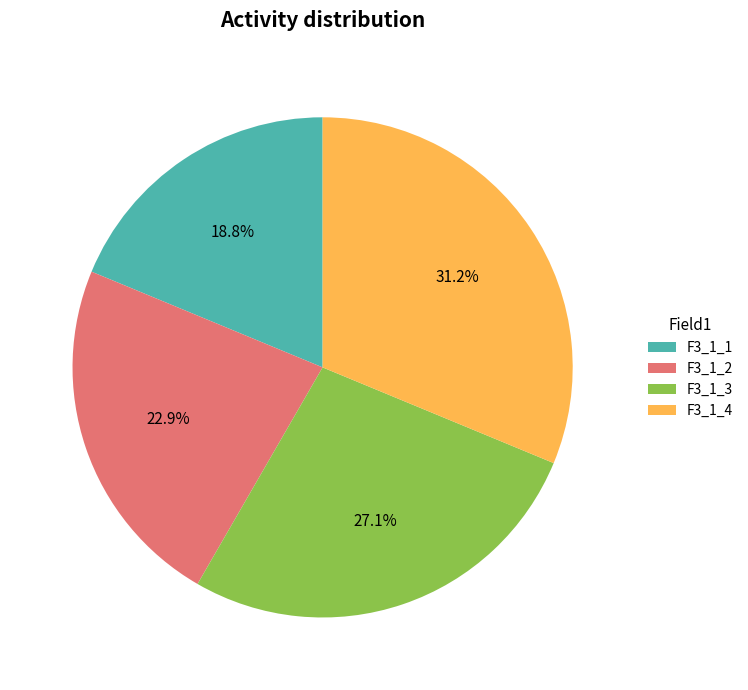

The F3_1_2 slice represents 23% of the pie. True or false?

True